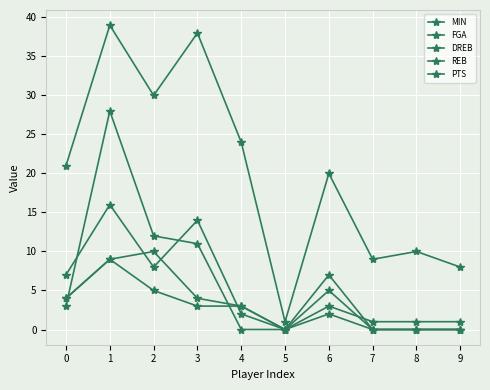

What is the spread (max minus min) of values at 8?

10